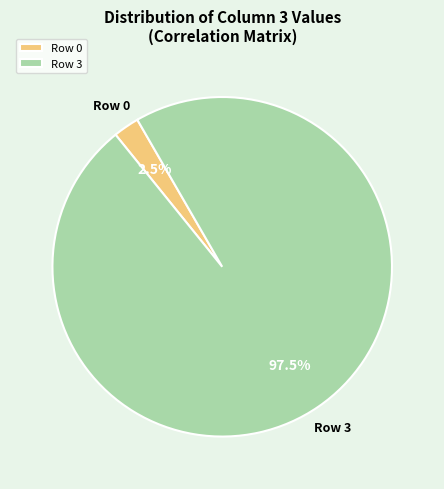

Combined, what portion of the pie is Row 3 and Row 0?

100.0%